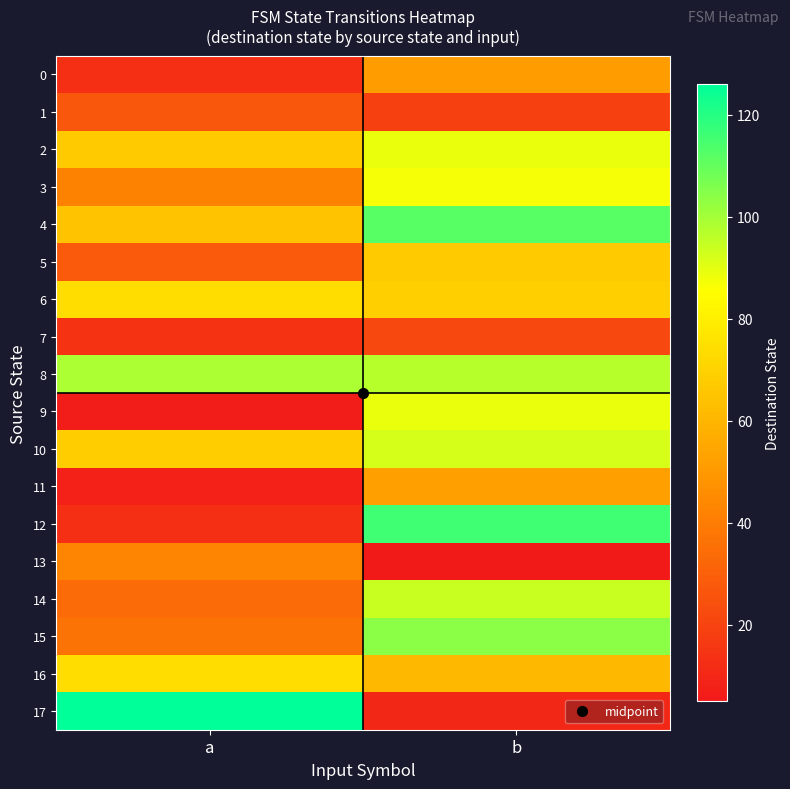

Which series has the largest range (max minus min)?

17